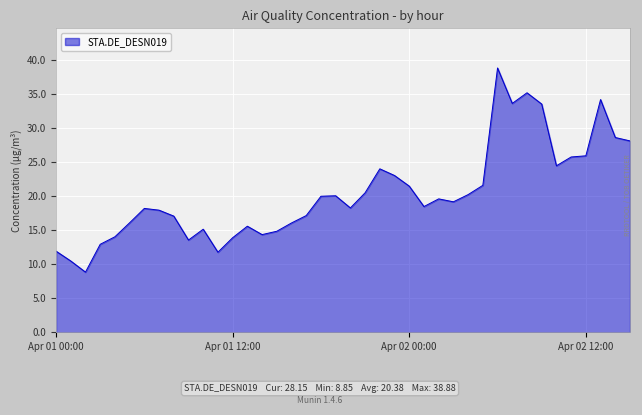

What is the difference between the maximum and minimum values?

30.0